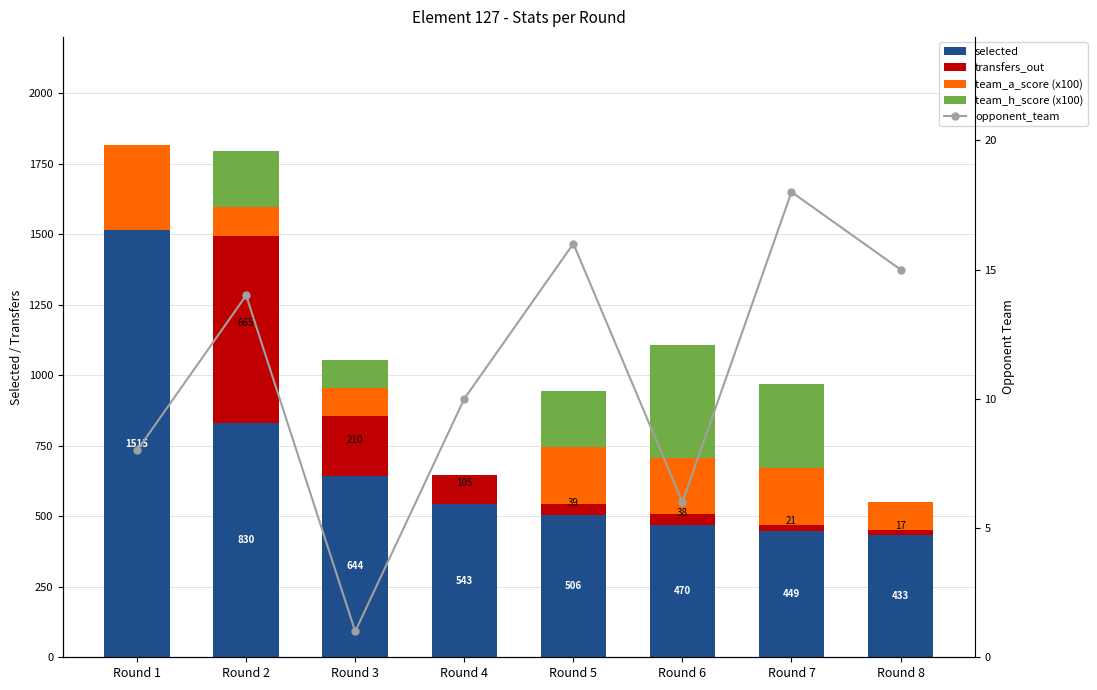

What is the average value of the selected series?

674